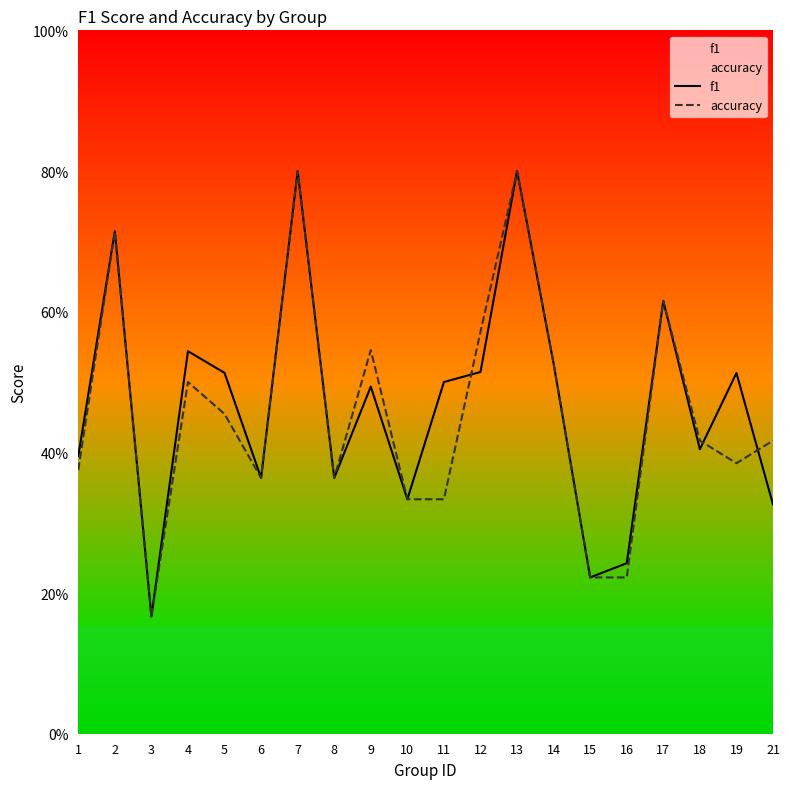

In f1, how many points are higher than both neighbors (excluding endpoints)?

7